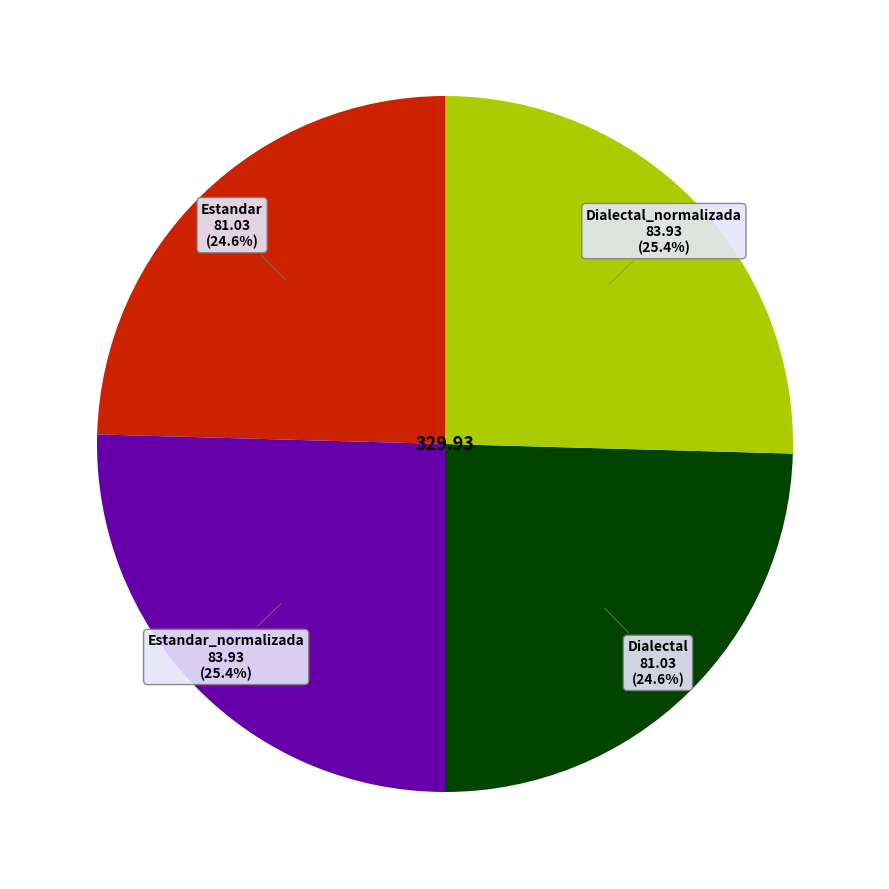

Is there a majority slice in this chart?

No